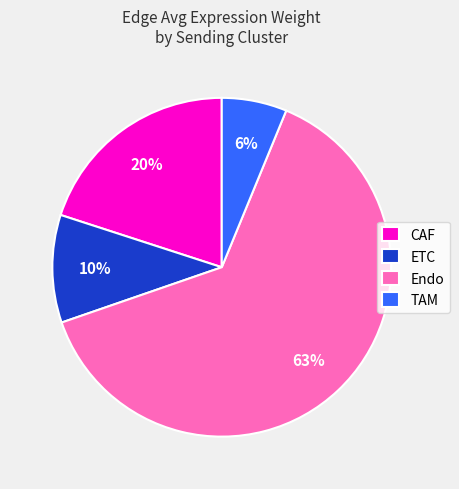

True or false: TAM accounts for 6% of the total.

True